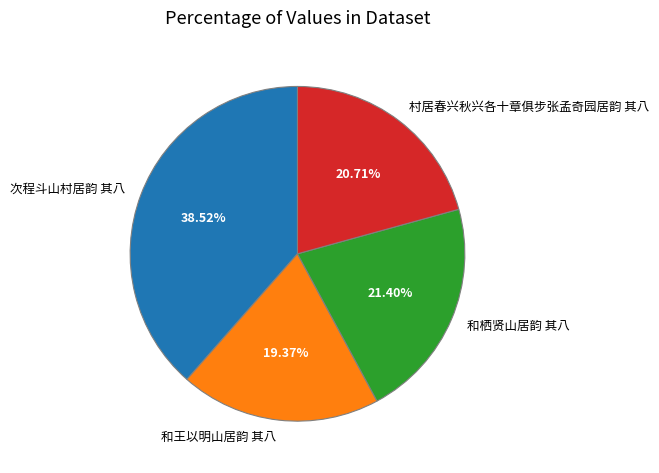

To the nearest percent, what is the difference between the 次程斗山村居韵 其八 and 和栖贤山居韵 其八 slice percentages?

17%